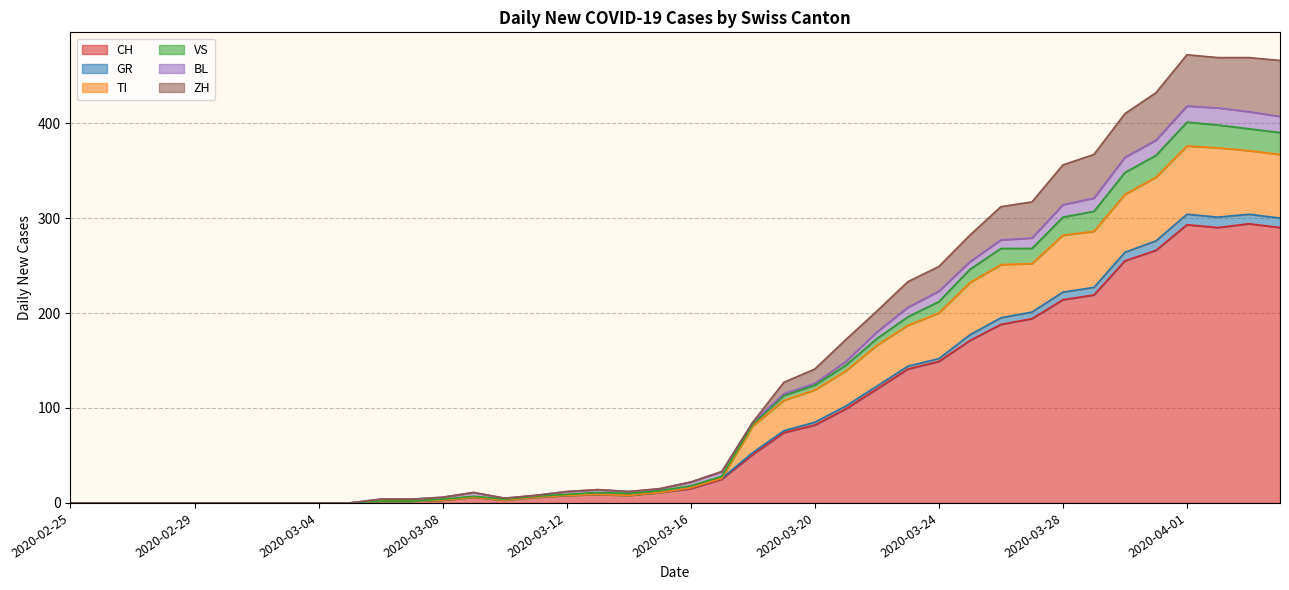

What is the maximum value for CH?

294